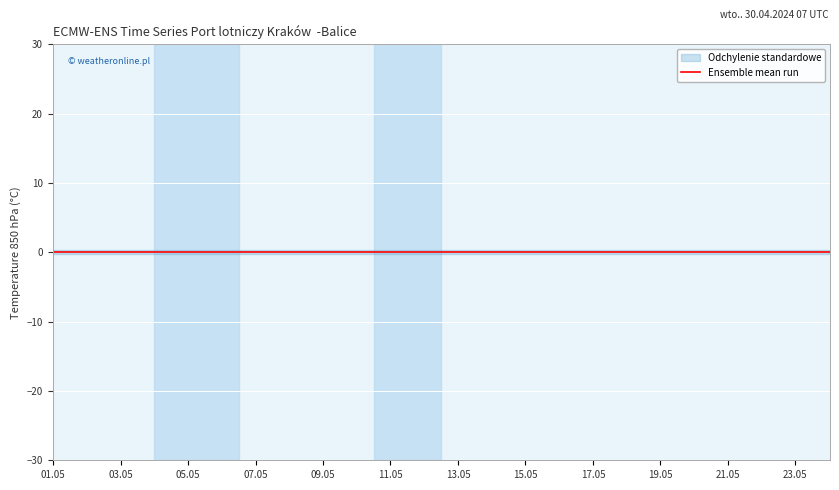

Which series changed the most between 35 and 37?

Ensemble mean run